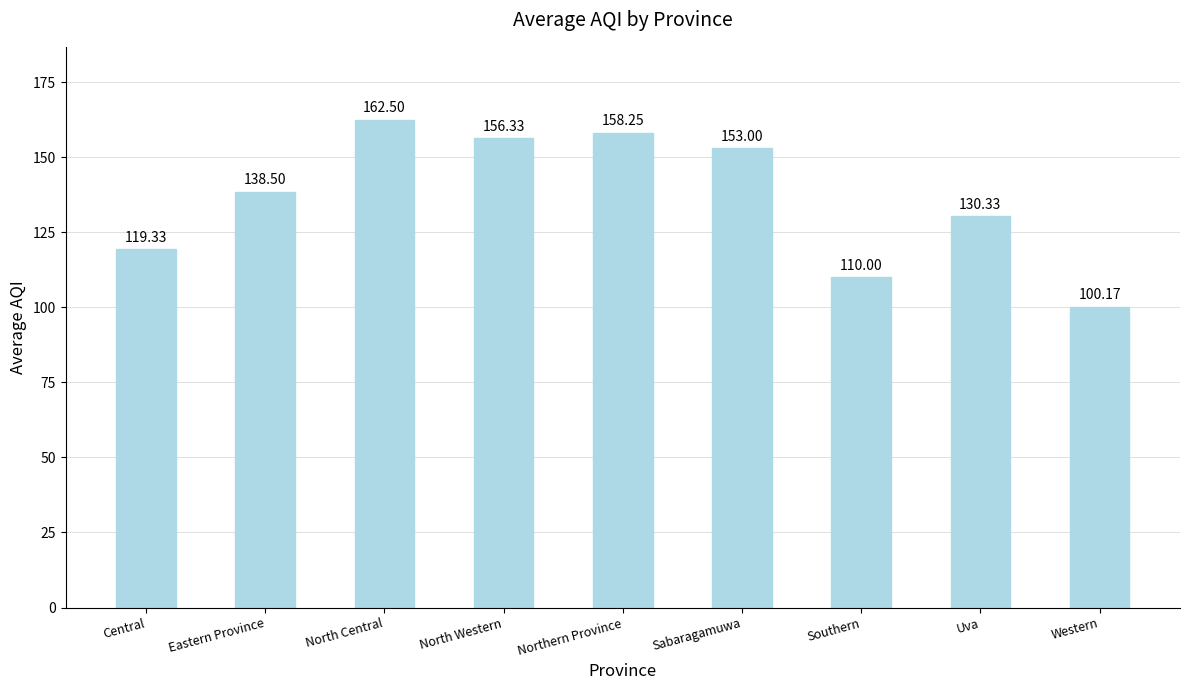

What is the minimum value shown in the chart?

100.2